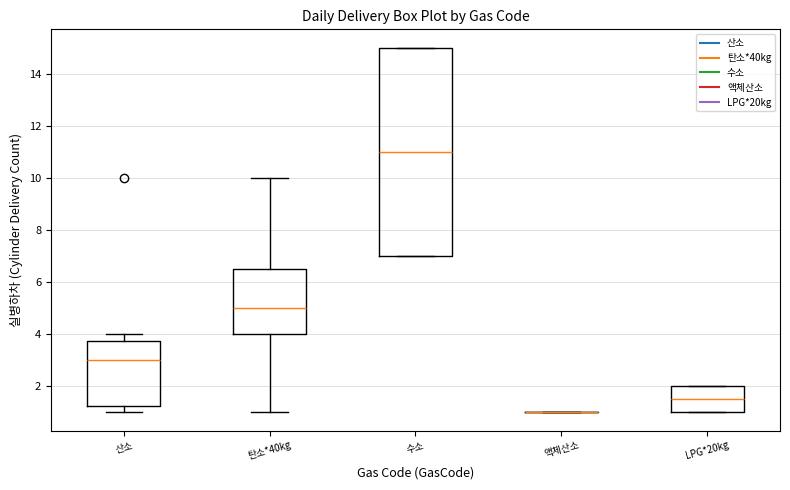

Reading left to right, read every box against the y-axis: the position of its median line, the range the box covers, and the ends of its whiskers. The values are not printed on the chart, so give them approximately, as read against the axis.

산소: median 3.0, box 1.2 to 3.8, whiskers 1.0 to 4.0
탄소*40kg: median 5.0, box 4.0 to 6.6, whiskers 1.0 to 10.0
수소: median 11.0, box 7.0 to 15.0, whiskers 7.0 to 15.0
액체산소: box collapsed to a line at 1.0, whiskers 1.0 to 1.0
LPG*20kg: median 1.6, box 1.0 to 2.0, whiskers 1.0 to 2.0